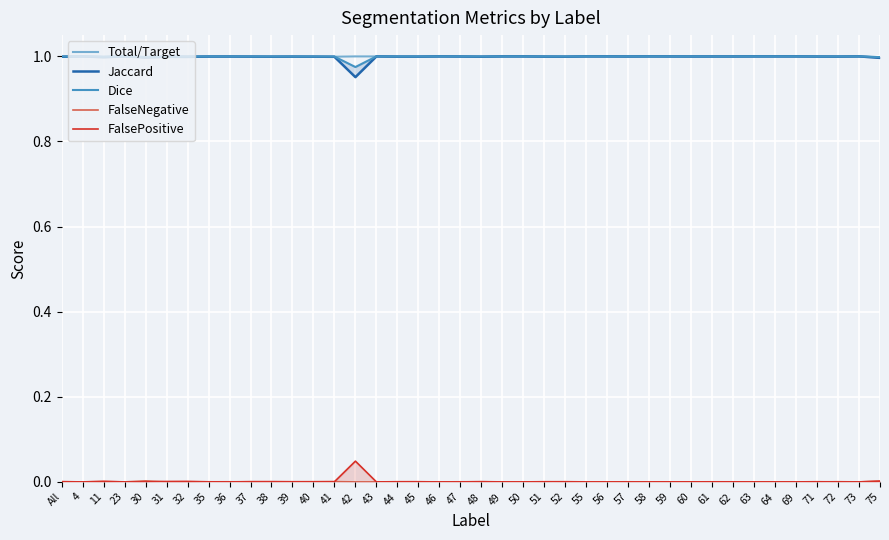

The Total/Target series shows 1.5 at 37. True or false?

False